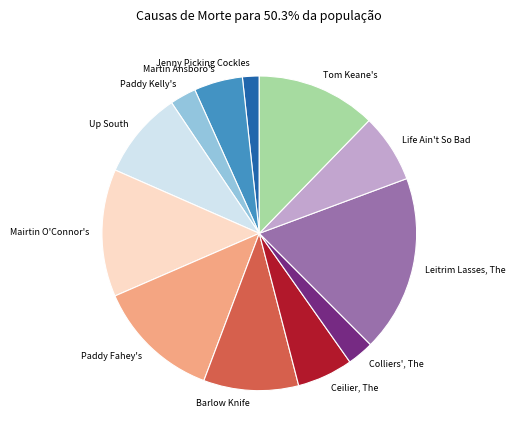

Is the sum of Paddy Fahey's and Jenny Picking Cockles greater than half?

No